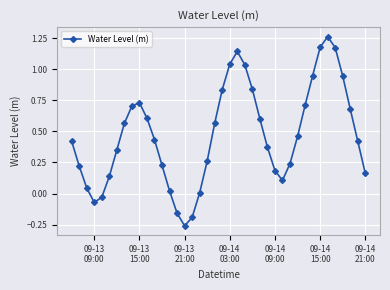

What is the sum of all values?

18.9